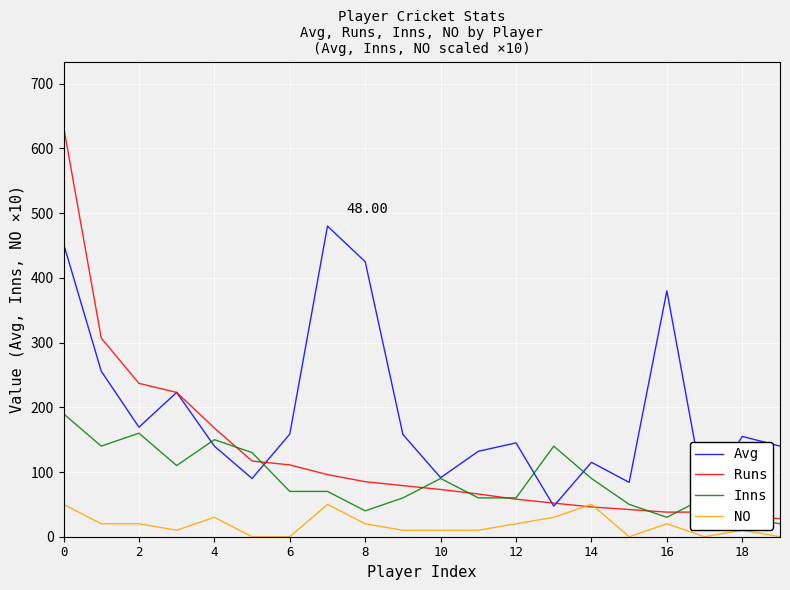

True or false: Inns and NO intersect in this chart.

False